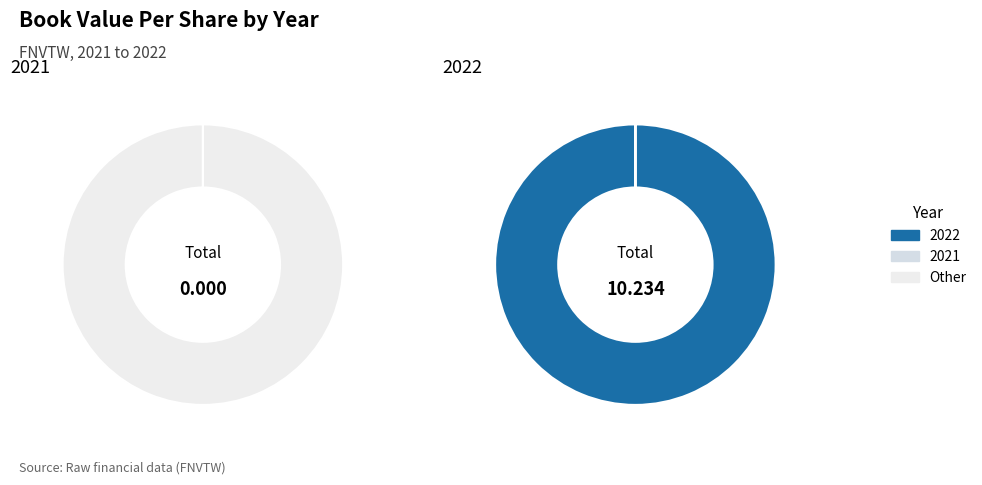

To the nearest percent, what is the average slice percentage?

50%